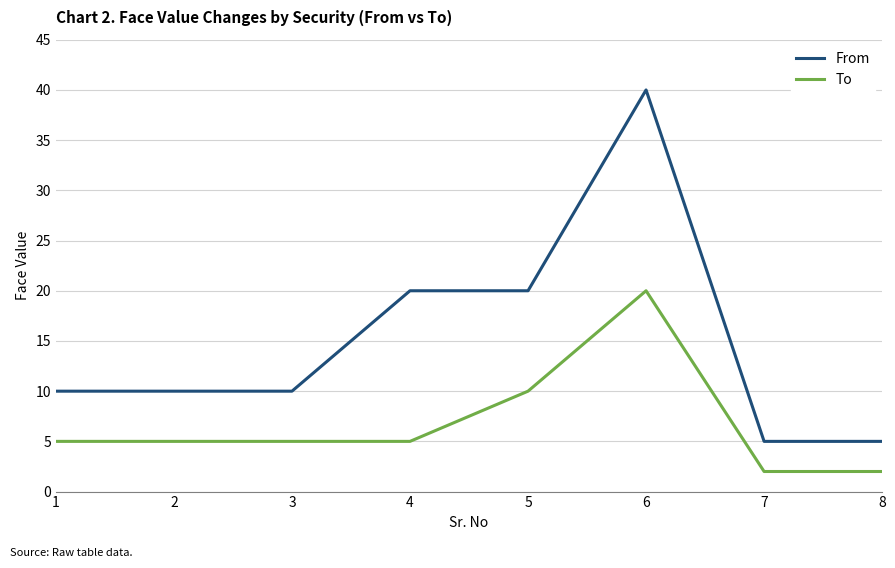

Where is To nearest to the value 11?

5